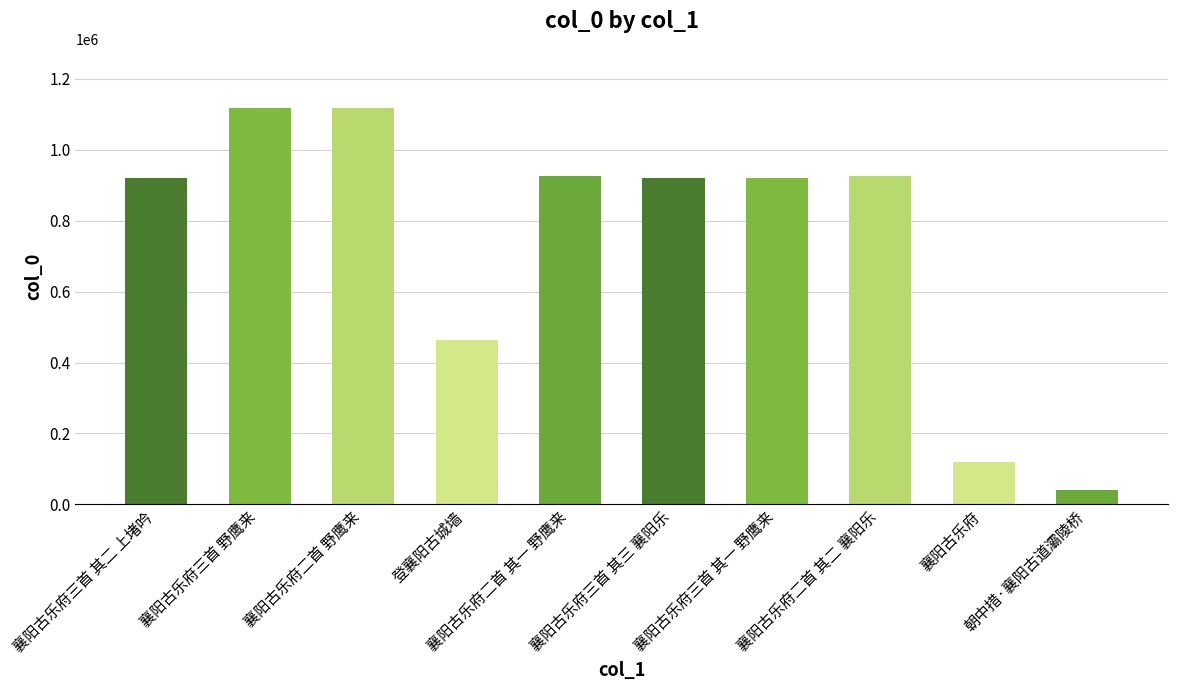

How many values are below 920179?

5